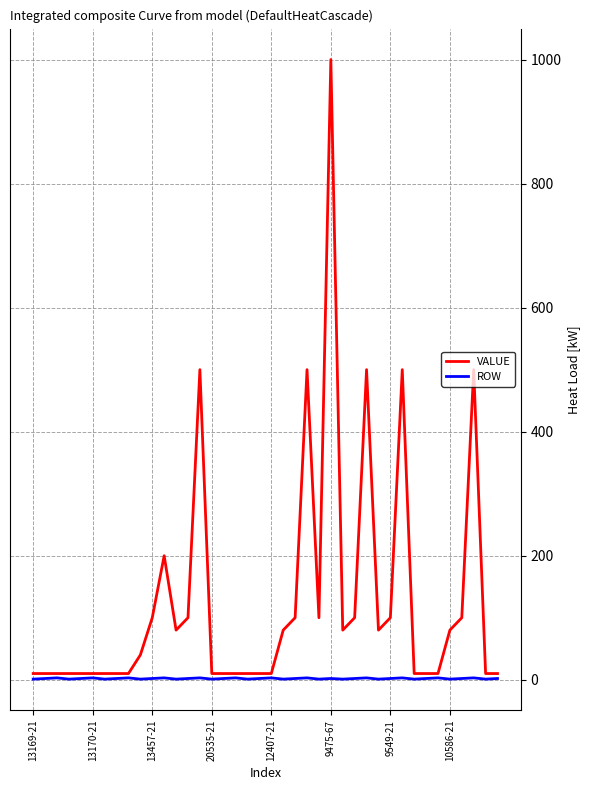

Which series has the largest total across all categories?

VALUE